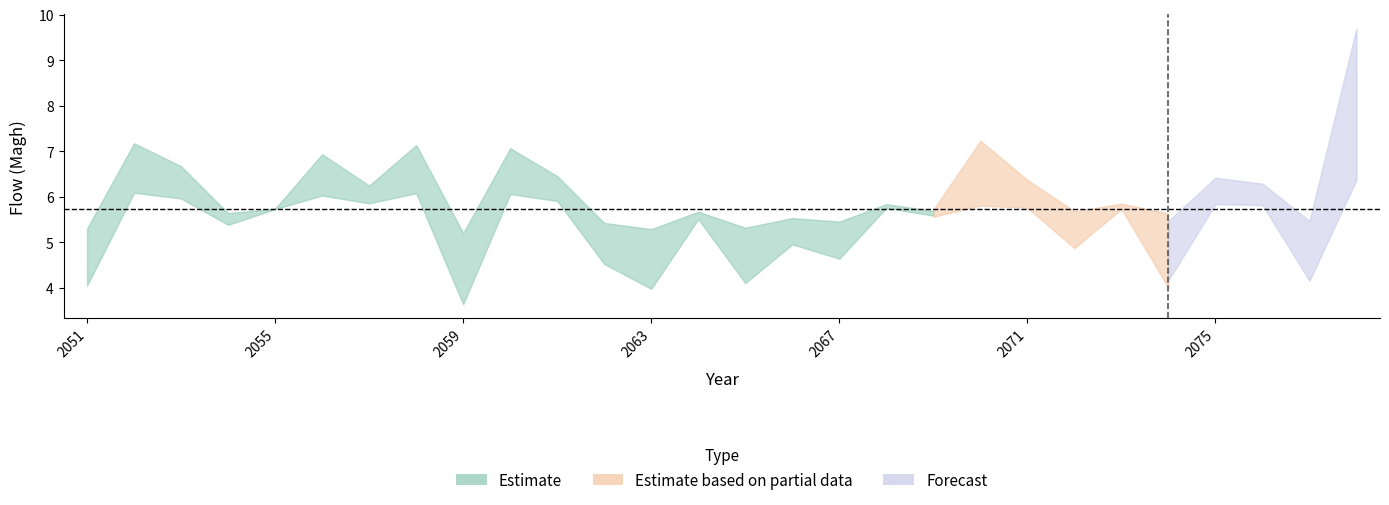

Reading left to right, what are all the values shown in this chart?

2051=4.7	2052=6.6	2053=6.3	2054=5.5	2055=5.7	2056=6.5	2057=6.0	2058=6.6	2059=4.4	2060=6.6	2061=6.2	2062=5.0	2063=4.6	2064=5.6	2065=4.7	2066=5.2	2067=5.0	2068=5.8	2069=5.6	2070=6.5	2071=6.1	2072=5.3	2073=5.8	2074=4.8	2075=6.1	2076=6.0	2077=4.8	2078=8.0